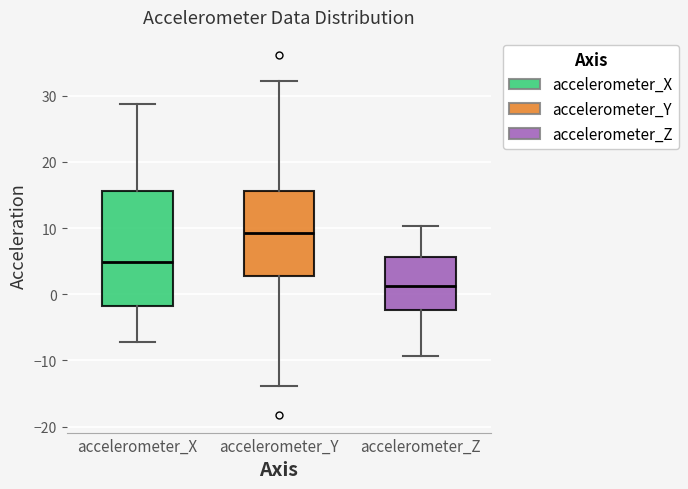

Reading left to right, read every box against the y-axis: the position of its median line, the range the box covers, and the ends of its whiskers. The values are not printed on the chart, so give them approximately, as read against the axis.

accelerometer_X: median 5, box -2 to 16, whiskers -7 to 29
accelerometer_Y: median 9, box 3 to 16, whiskers -14 to 32
accelerometer_Z: median 1, box -2 to 6, whiskers -9 to 10